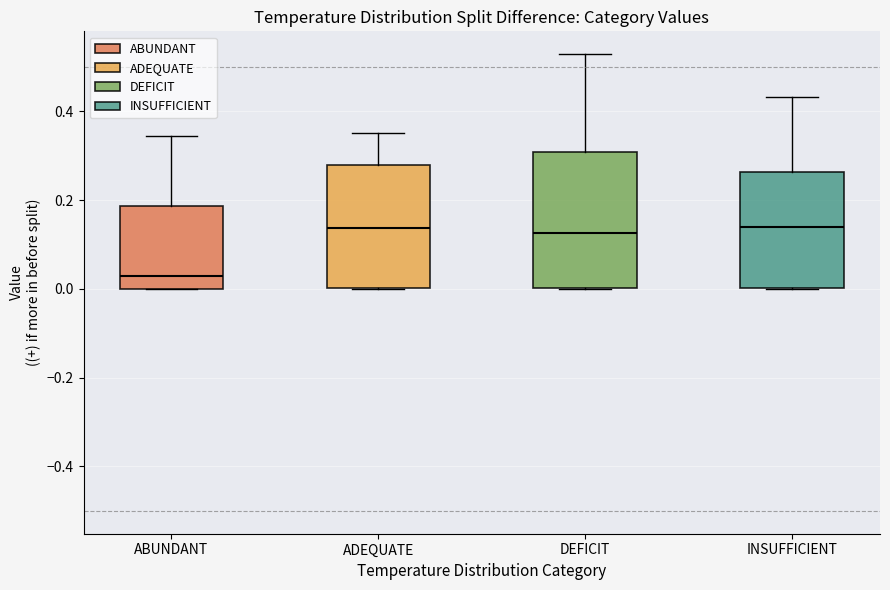

Reading left to right, read every box against the y-axis: the position of its median line, the range the box covers, and the ends of its whiskers. The values are not printed on the chart, so give them approximately, as read against the axis.

ABUNDANT: median 0.02, box 0.00 to 0.18, whiskers 0.00 to 0.34
ADEQUATE: median 0.14, box 0.00 to 0.28, whiskers 0.00 to 0.36
DEFICIT: median 0.12, box 0.00 to 0.30, whiskers 0.00 to 0.52
INSUFFICIENT: median 0.14, box 0.00 to 0.26, whiskers 0.00 to 0.44